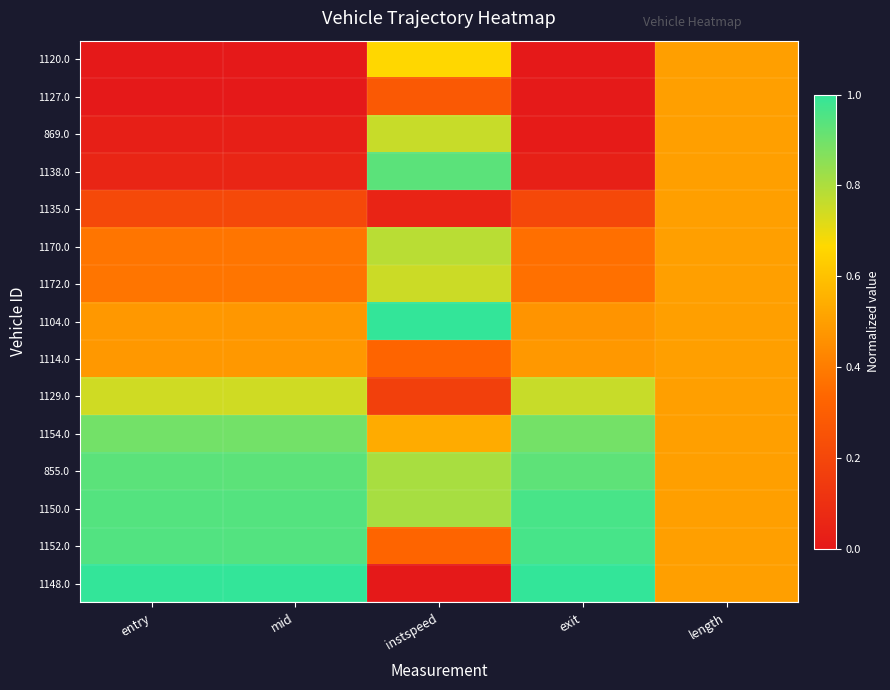

At how many categories does at least one series exceed 0?

5